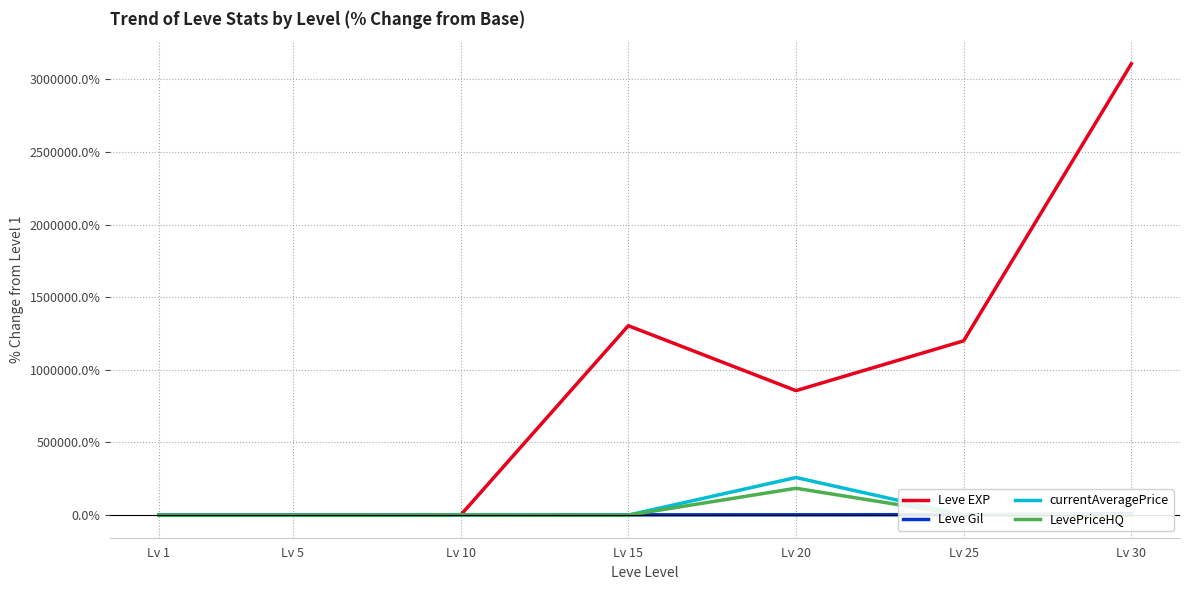

What is the value of the Leve Gil point at the 6th from the left?

3536.4